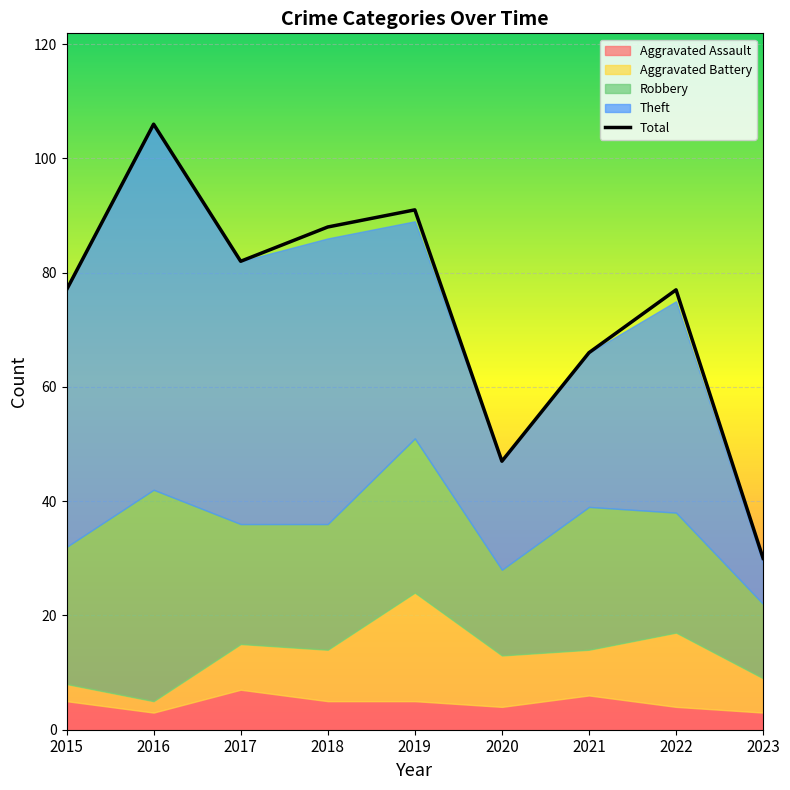

At which category does Total reach its first local valley?

2017